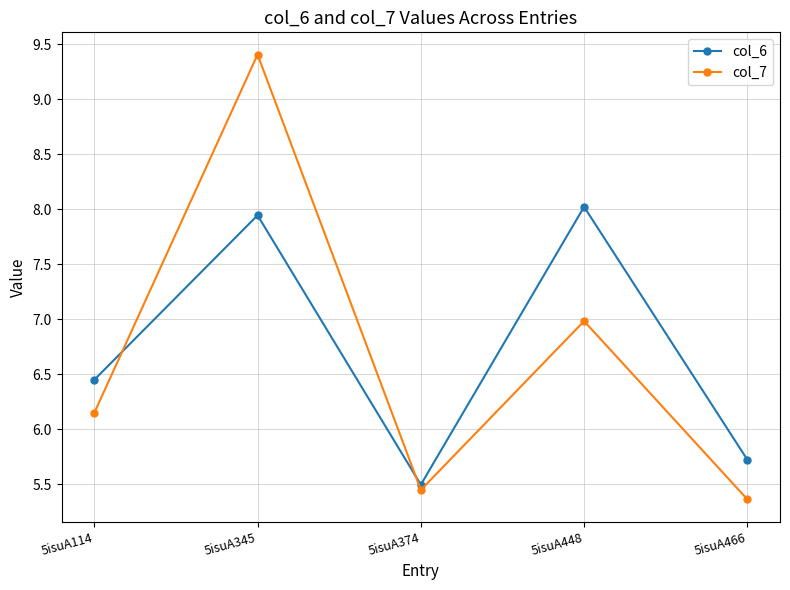

At how many categories does at least one series exceed 8?

2